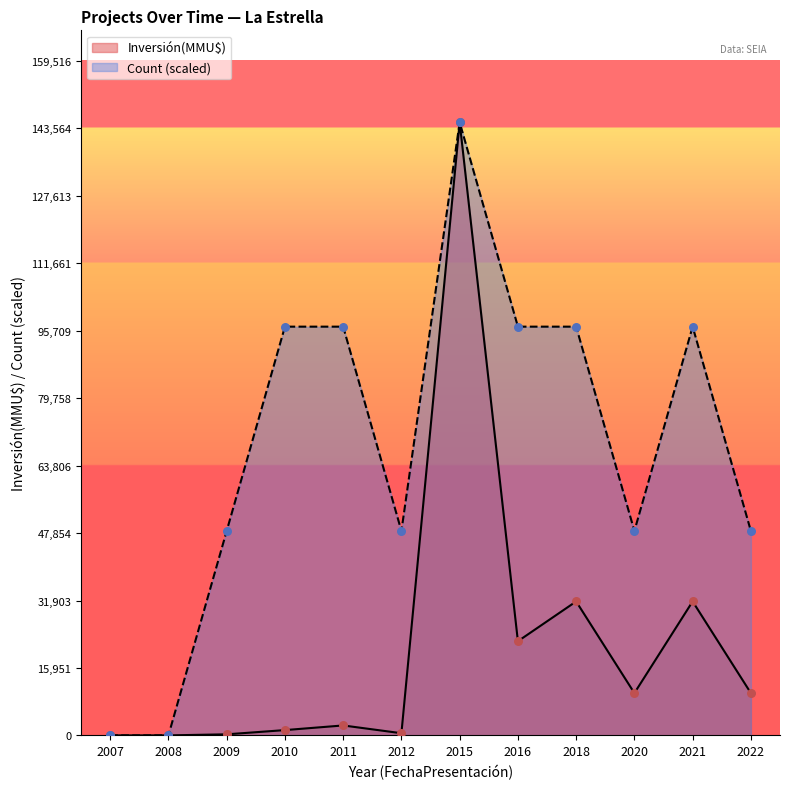

Is the value of Count at 2007 greater than the value of Inversión(MMU$) at 2016?

No